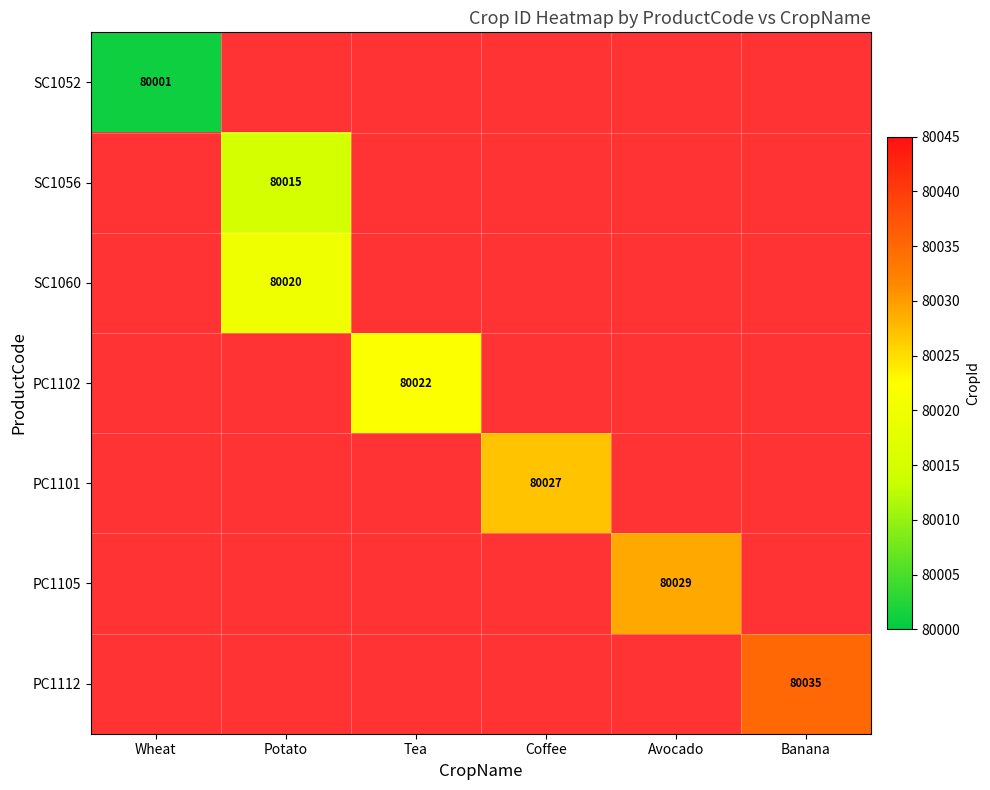

At how many categories does at least one series exceed 80002?

5